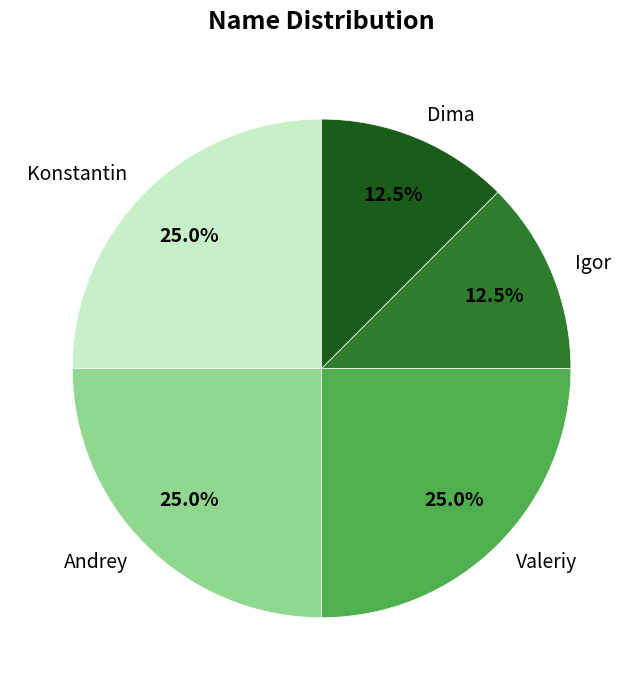

What portion of the pie excludes Igor?

87.5%